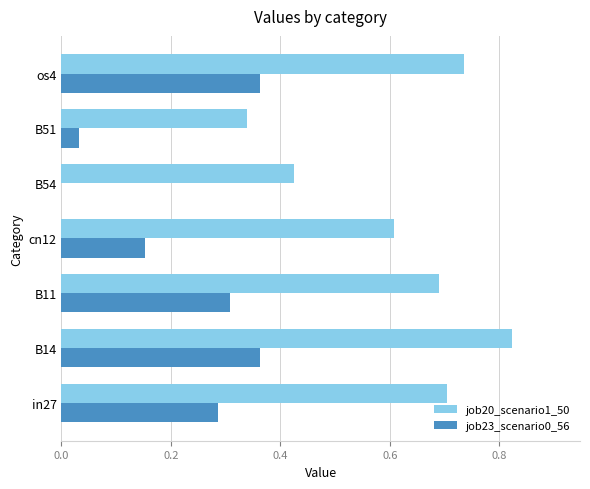

Count the job20_scenario1_50 values in the range 0 to 1.

7